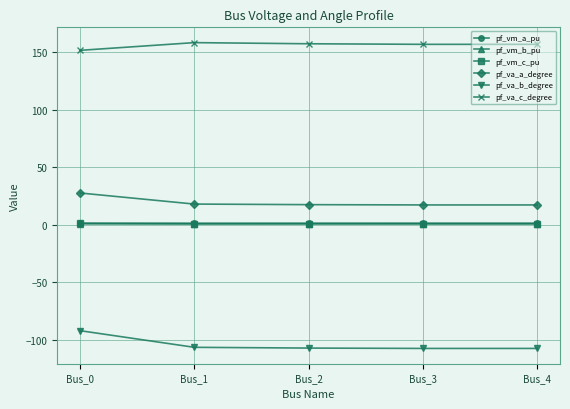

True or false: pf_va_c_degree has more than 0 points higher than both neighbors.

True